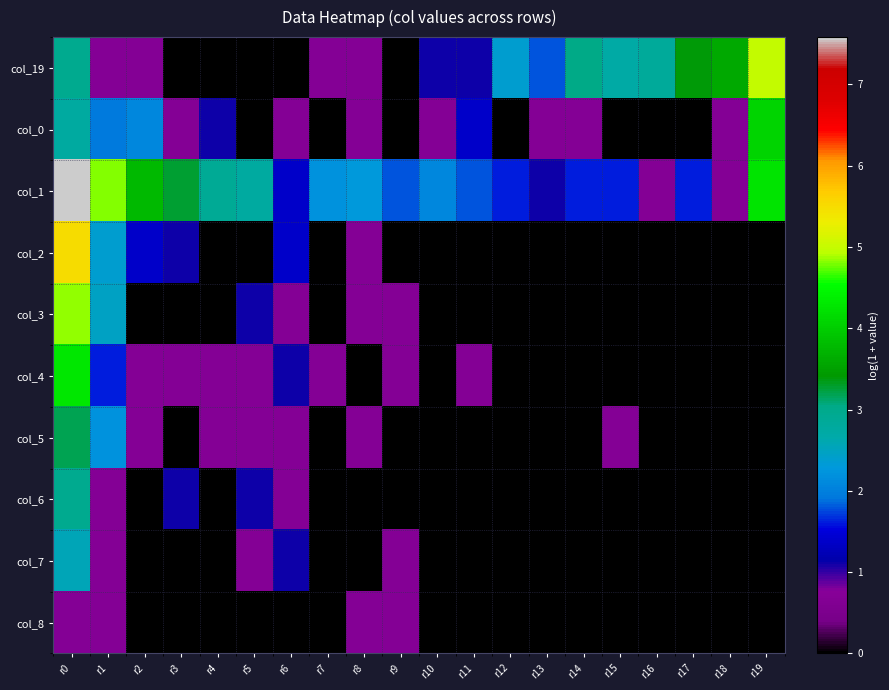

Between r18 and r10, which is larger?

r18